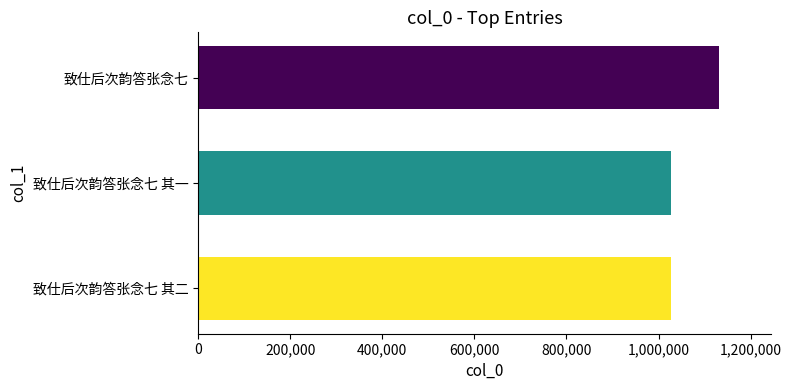

Count the number of categories in the chart.

3